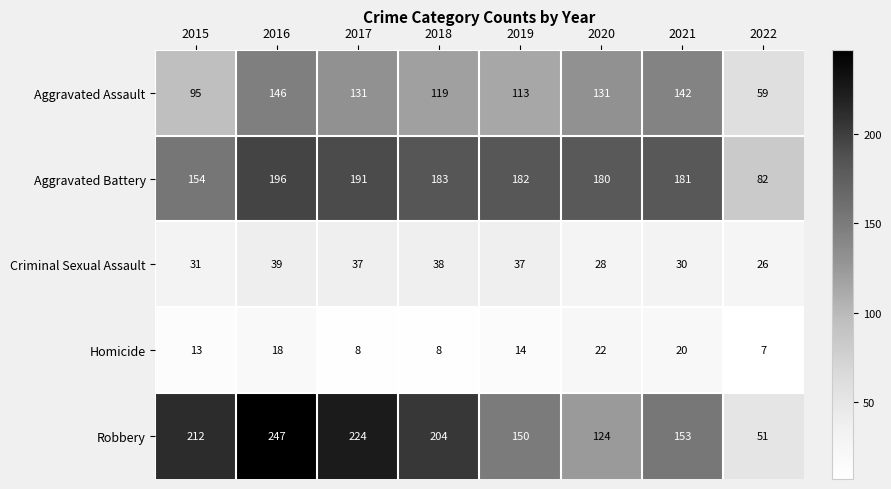

At which category does the chart reach its minimum across all series?

2022